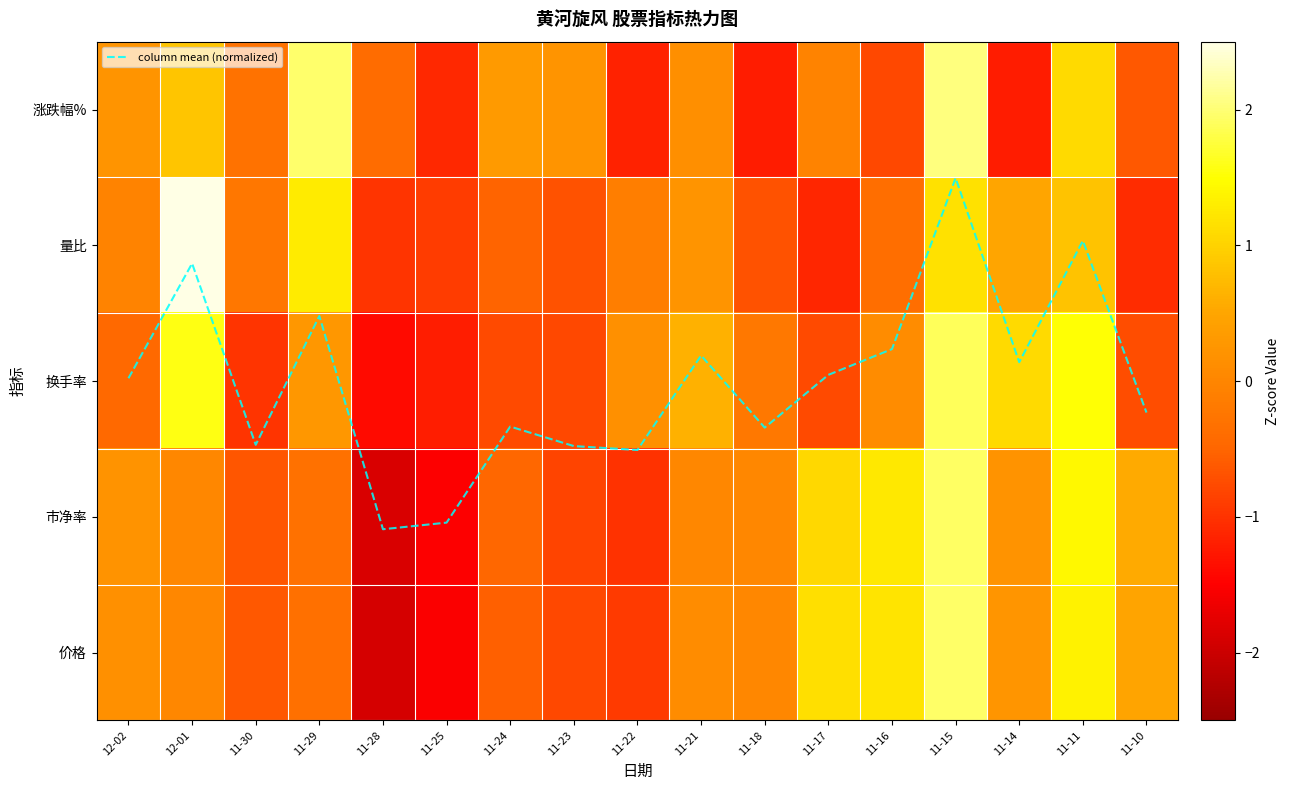

The 价格 series shows 1.2 at 11-15. True or false?

False